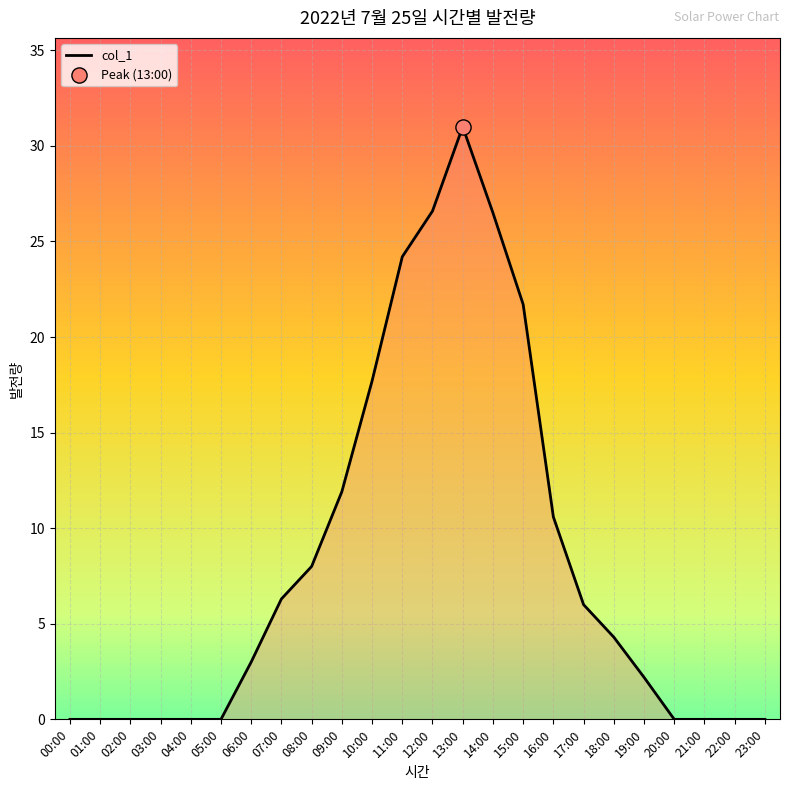

Between 16:00 and 07:00, which is larger?

16:00